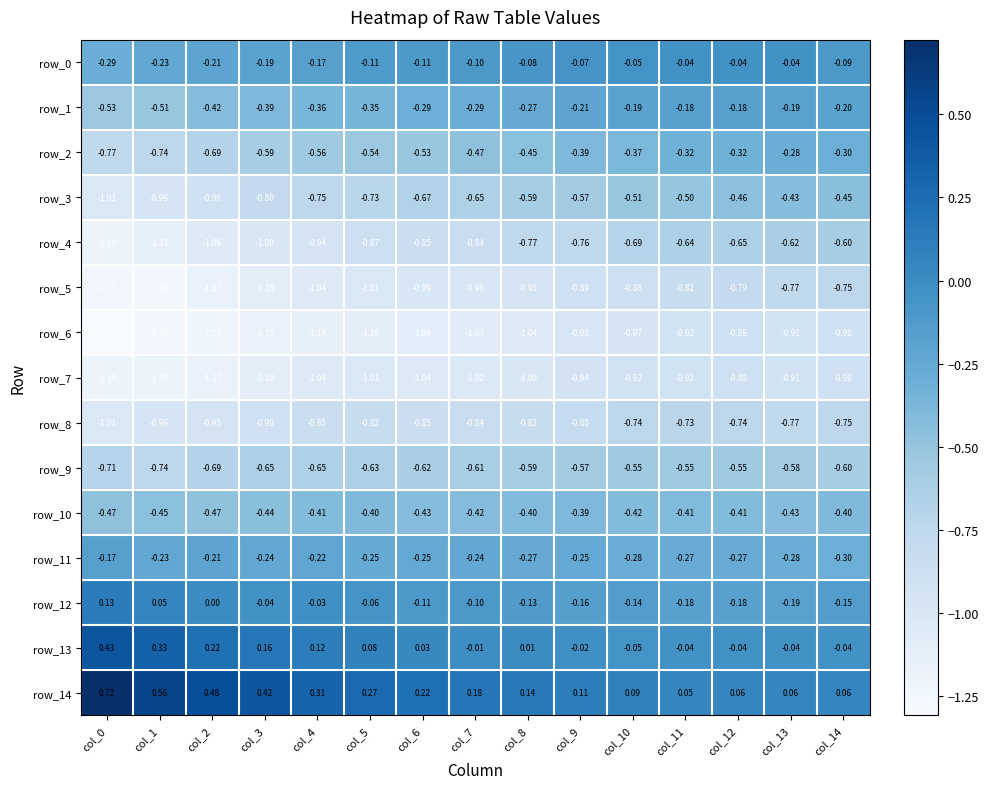

How many series are shown in this chart?

15